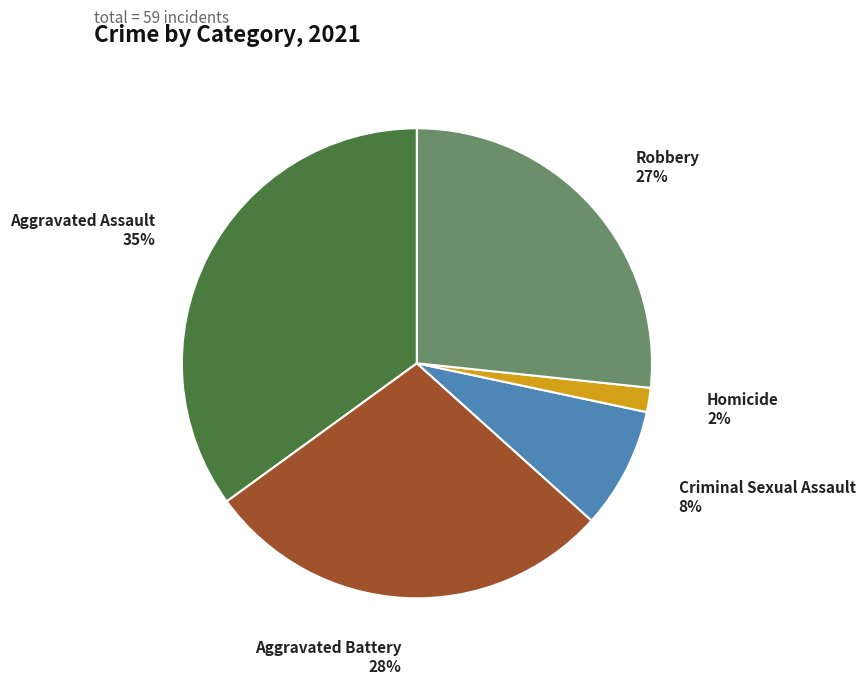

Is there a majority slice in this chart?

No